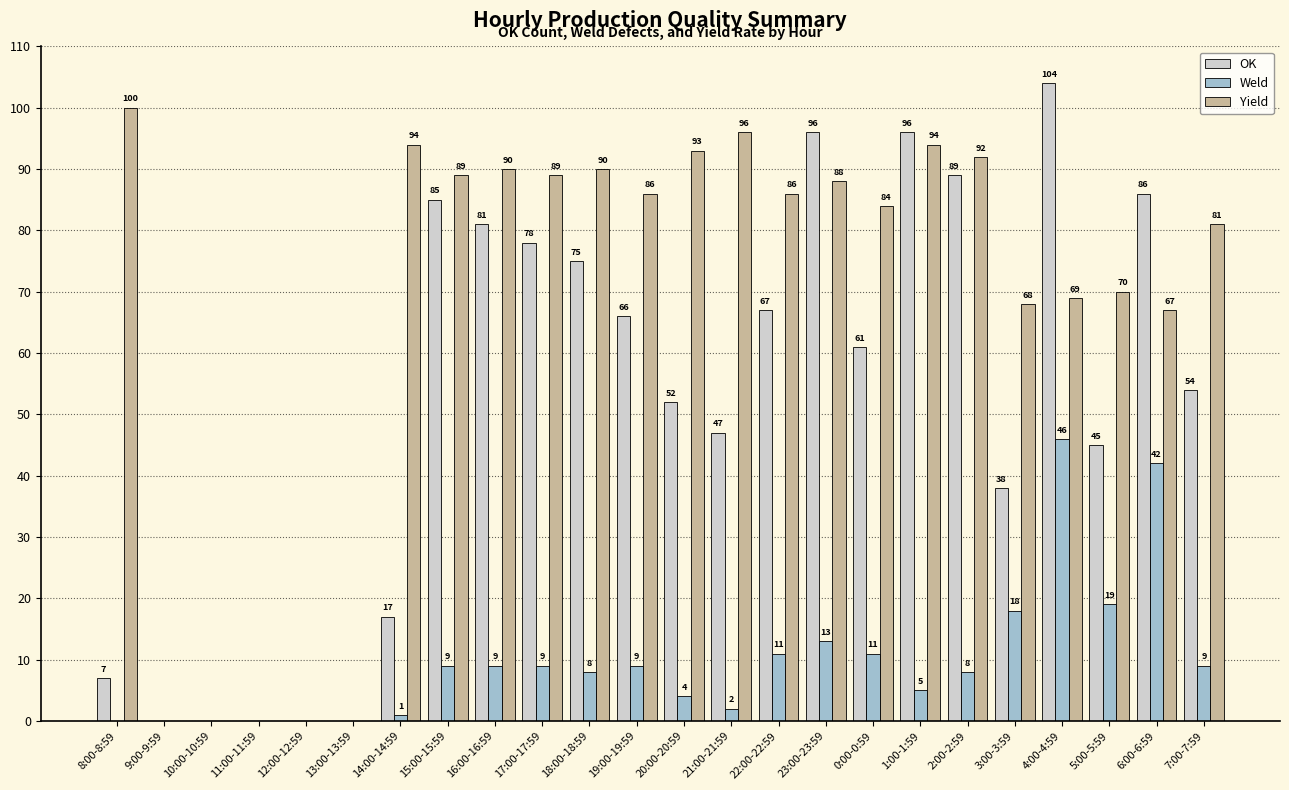

What is the approximate value of OK at 22:00-22:59?

67